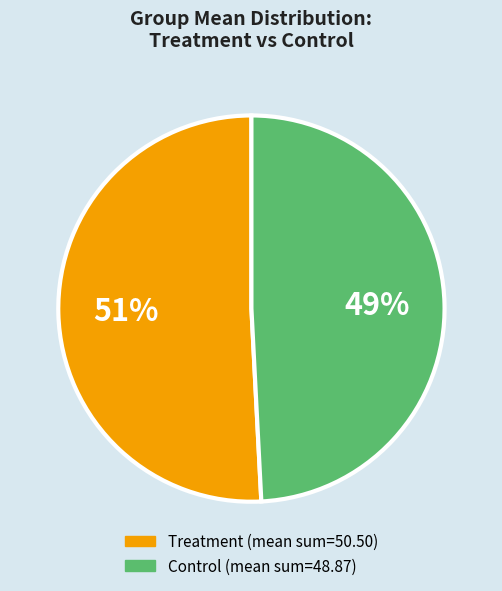

The Treatment slice represents 36% of the pie. True or false?

False